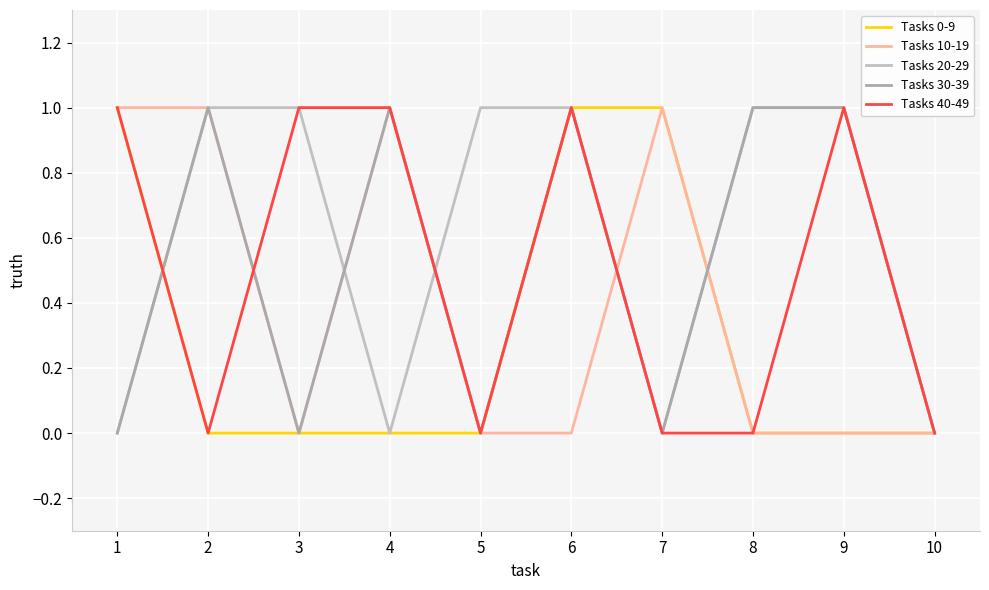

Which series has the largest total across all categories?

Tasks 20-29